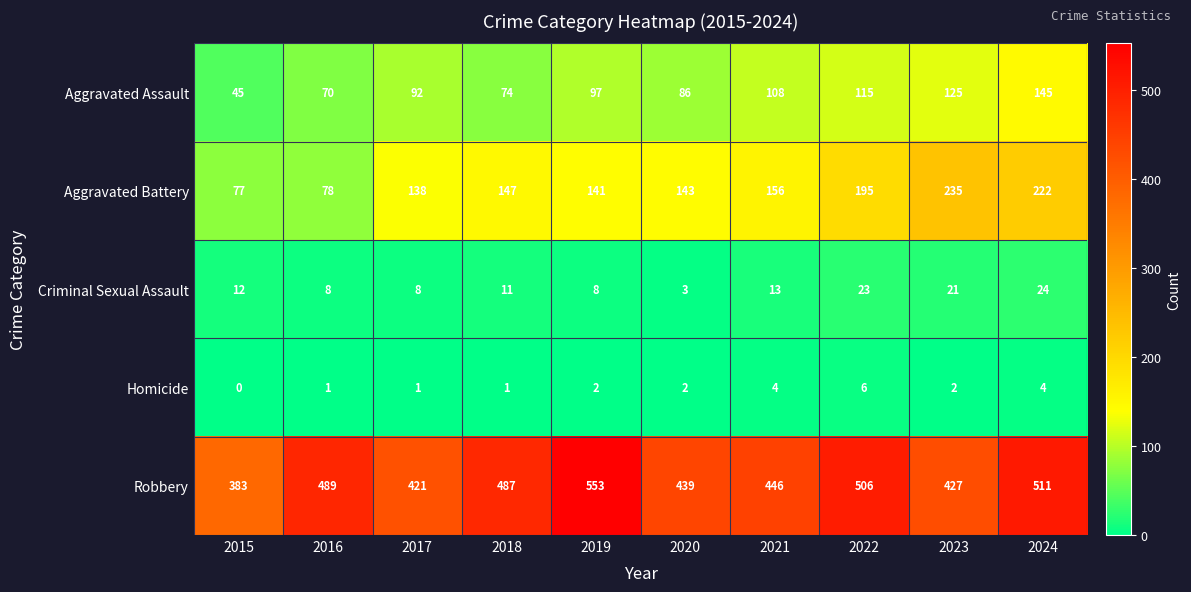

Which series changed the most between 2016 and 2020?

Aggravated Battery